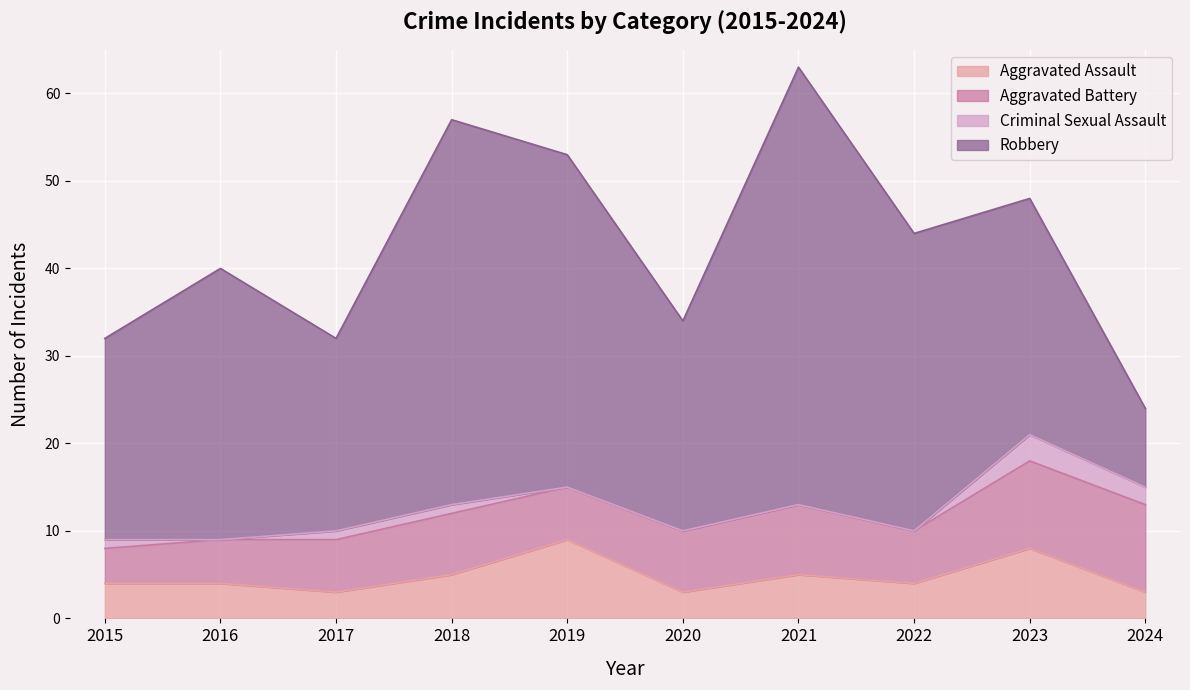

What is the value of the Aggravated Assault point at the 1st from the left?

4